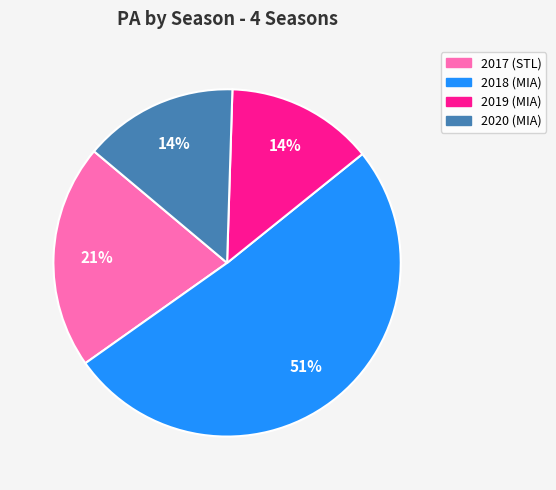

What is the ratio of the value at 2020 to the value at 2017?

0.7